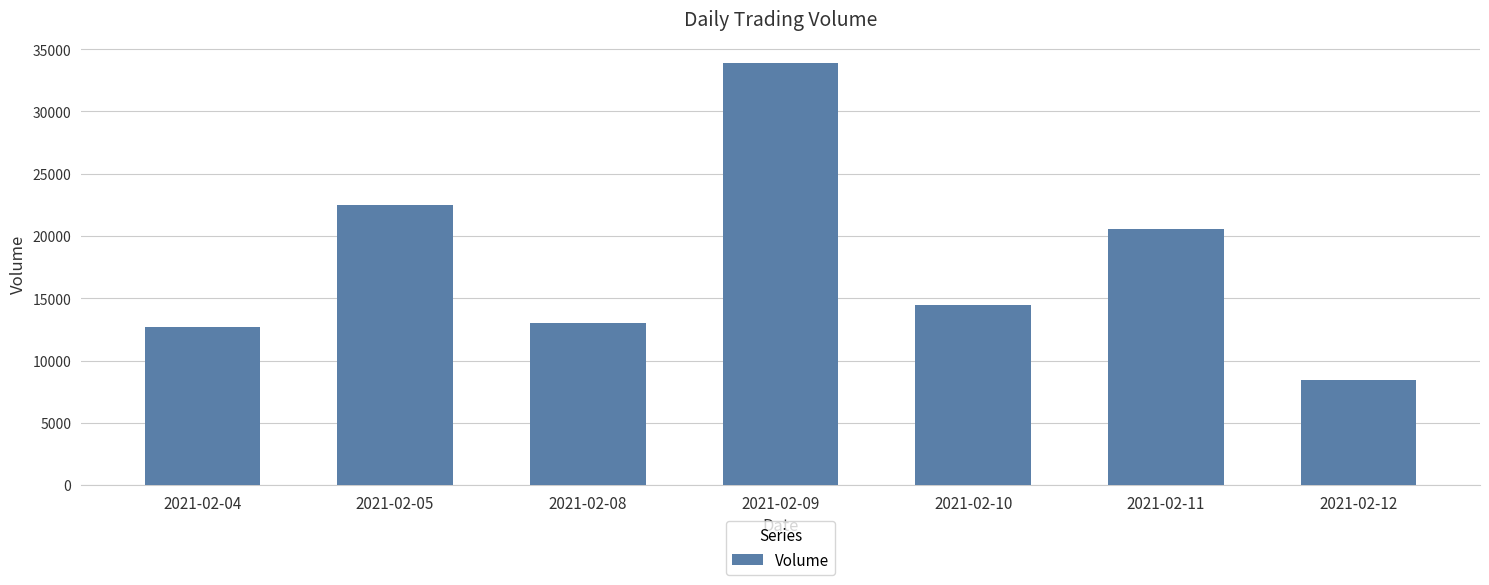

Which label corresponds to the largest value in the chart?

2021-02-09